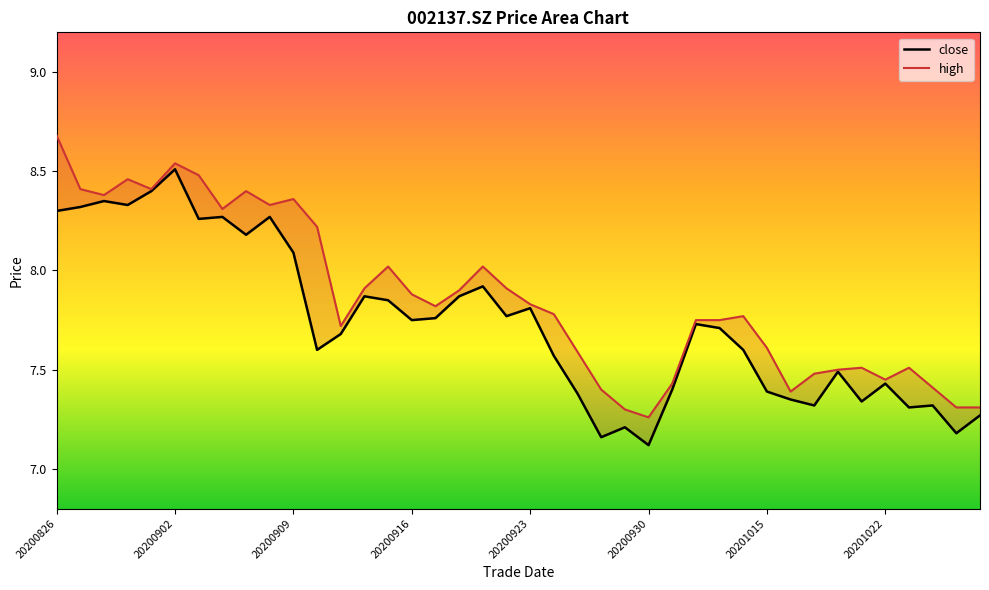

Reading left to right, extract all data points from this chart.

close: 8.3	8.3	8.3	8.3	8.4	8.5	8.3	8.3	8.2	8.3	8.1	7.6	7.7	7.9	7.8	7.8	7.8	7.9	7.9	7.8	7.8	7.6	7.4	7.2	7.2	7.1	7.4	7.7	7.7	7.6	7.4	7.3	7.3	7.5	7.3	7.4	7.3	7.3	7.2	7.3
high: 8.7	8.4	8.4	8.5	8.4	8.5	8.5	8.3	8.4	8.3	8.4	8.2	7.7	7.9	8.0	7.9	7.8	7.9	8.0	7.9	7.8	7.8	7.6	7.4	7.3	7.3	7.4	7.8	7.8	7.8	7.6	7.4	7.5	7.5	7.5	7.5	7.5	7.4	7.3	7.3